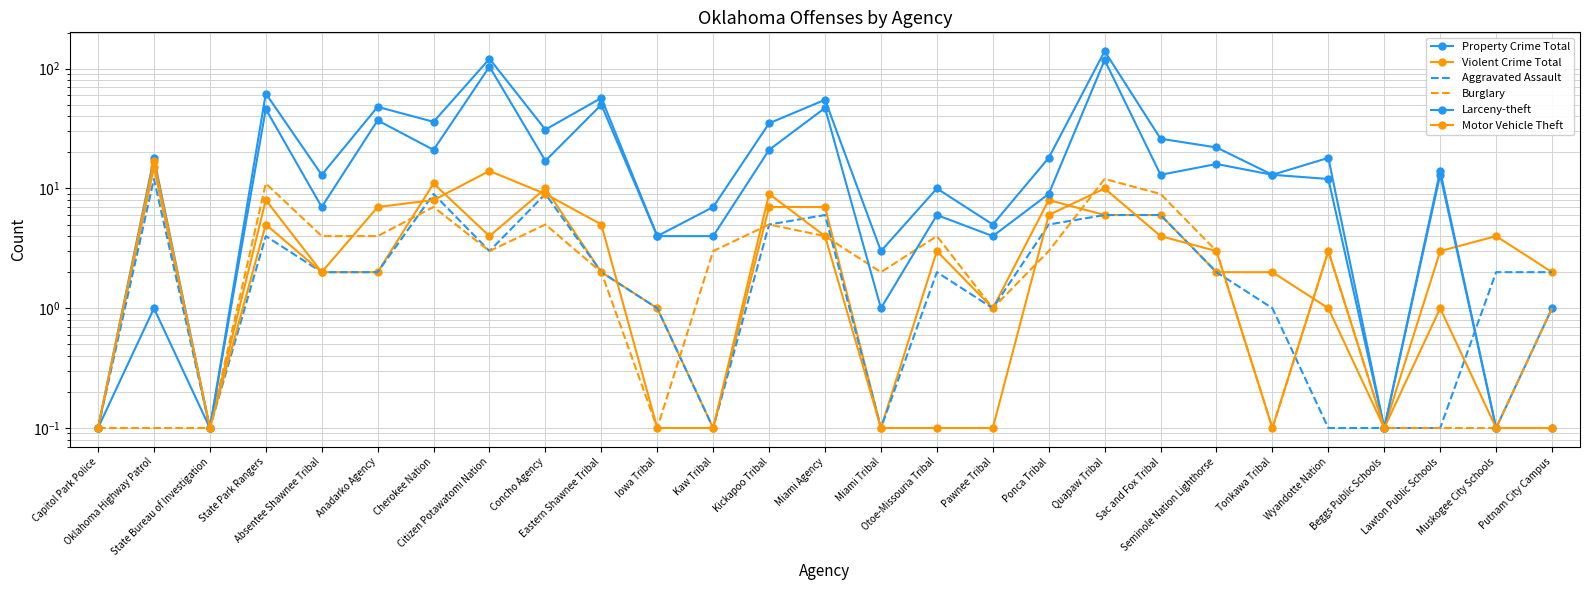

Is it true that Violent Crime Total equals 0.4 at Wyandotte Nation?

False